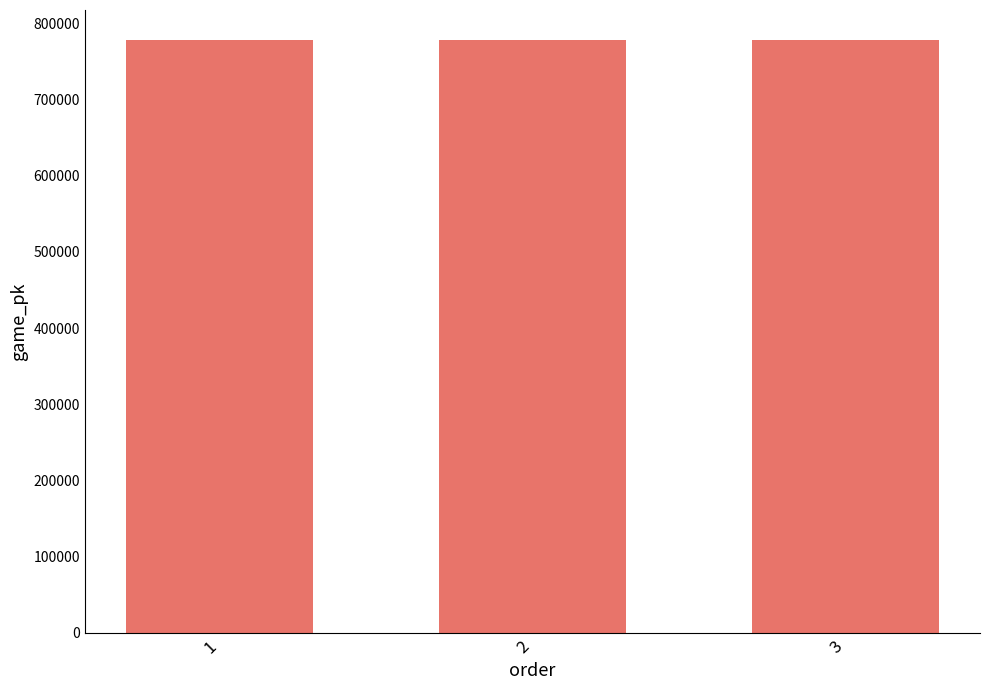

What is the sum of the values at 3 and 1?

1556522